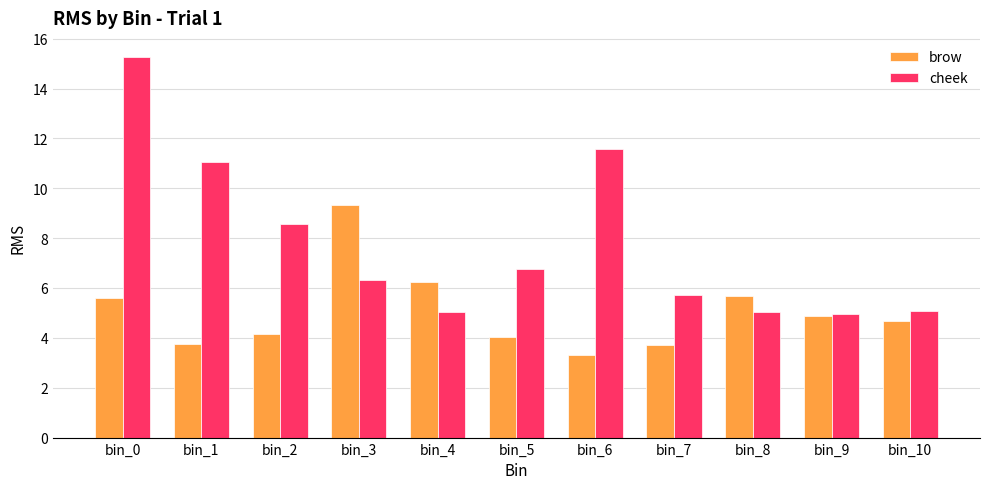

At which category does the chart reach its minimum across all series?

bin_6